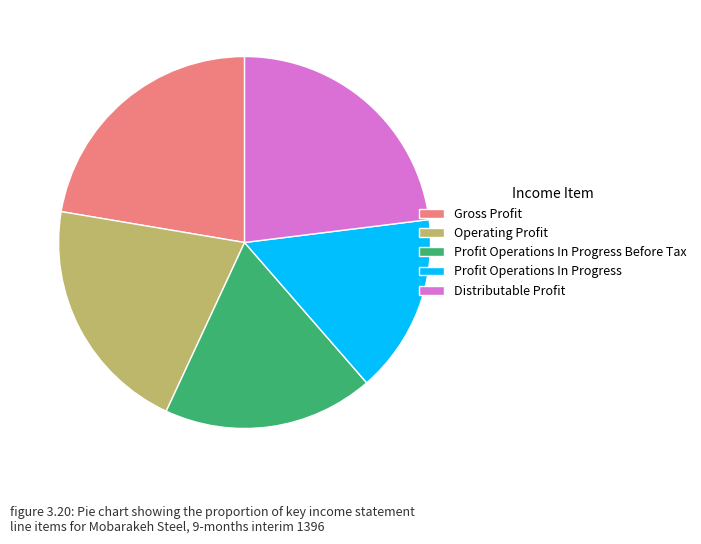

Combined, do Distributable Profit and Profit Operations In Progress Before Tax account for over 50%?

No